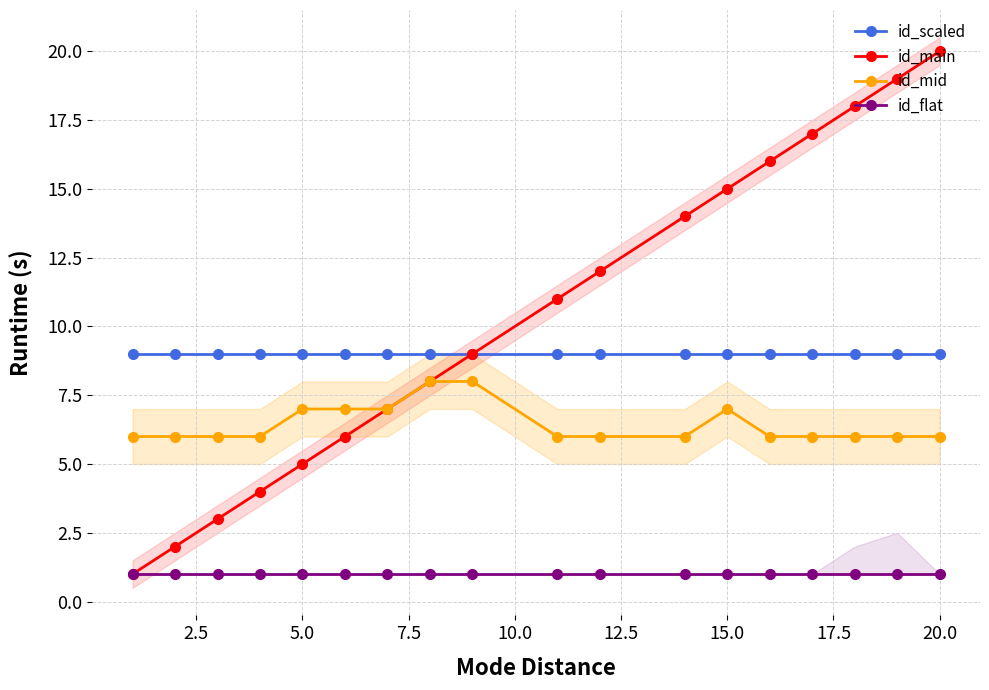

How many lines are shown in the chart?

4